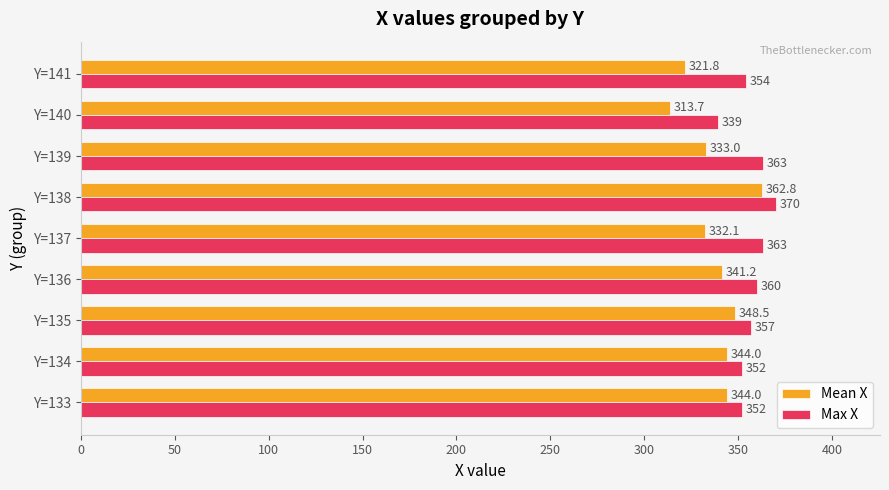

Rank the series by their maximum value, from highest to lowest.

Max X, Mean X